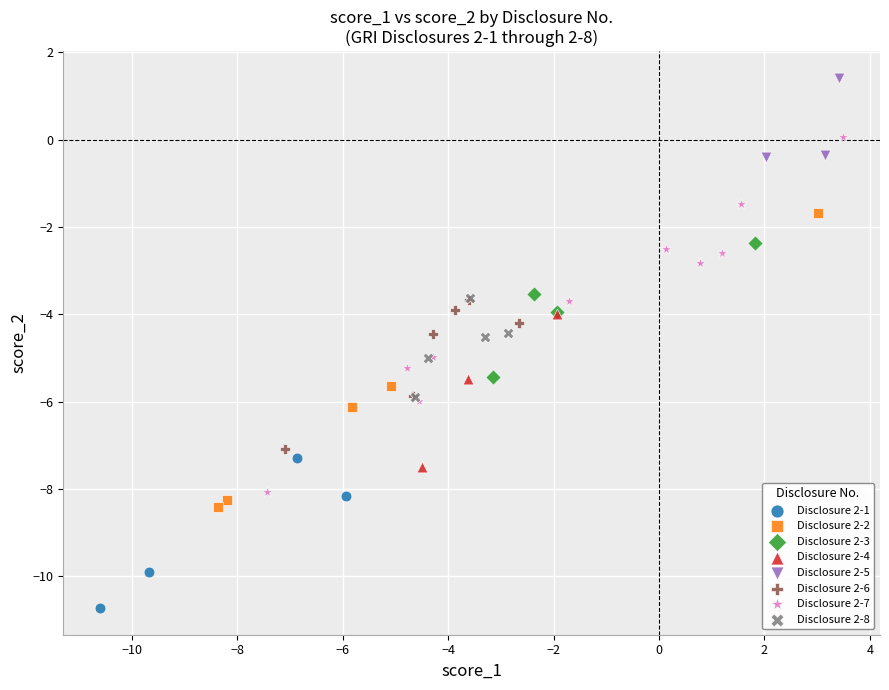

Which series contains the lowest Y value?

Disclosure 2-1